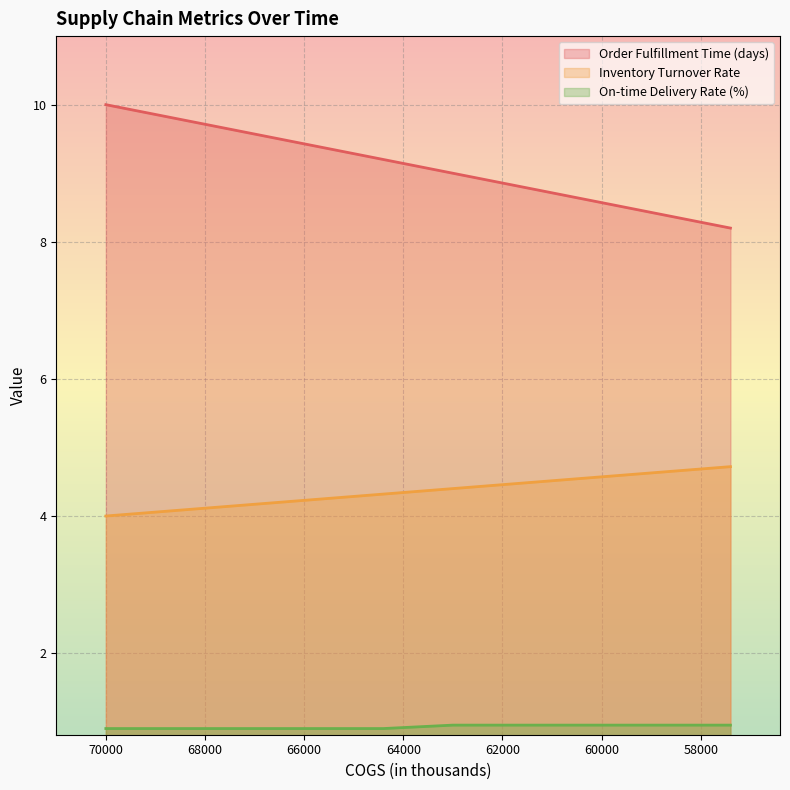

At 2023-Q1, list the series in order from smallest to largest.

On-time Delivery Rate (%), Inventory Turnover Rate, Order Fulfillment Time (days)